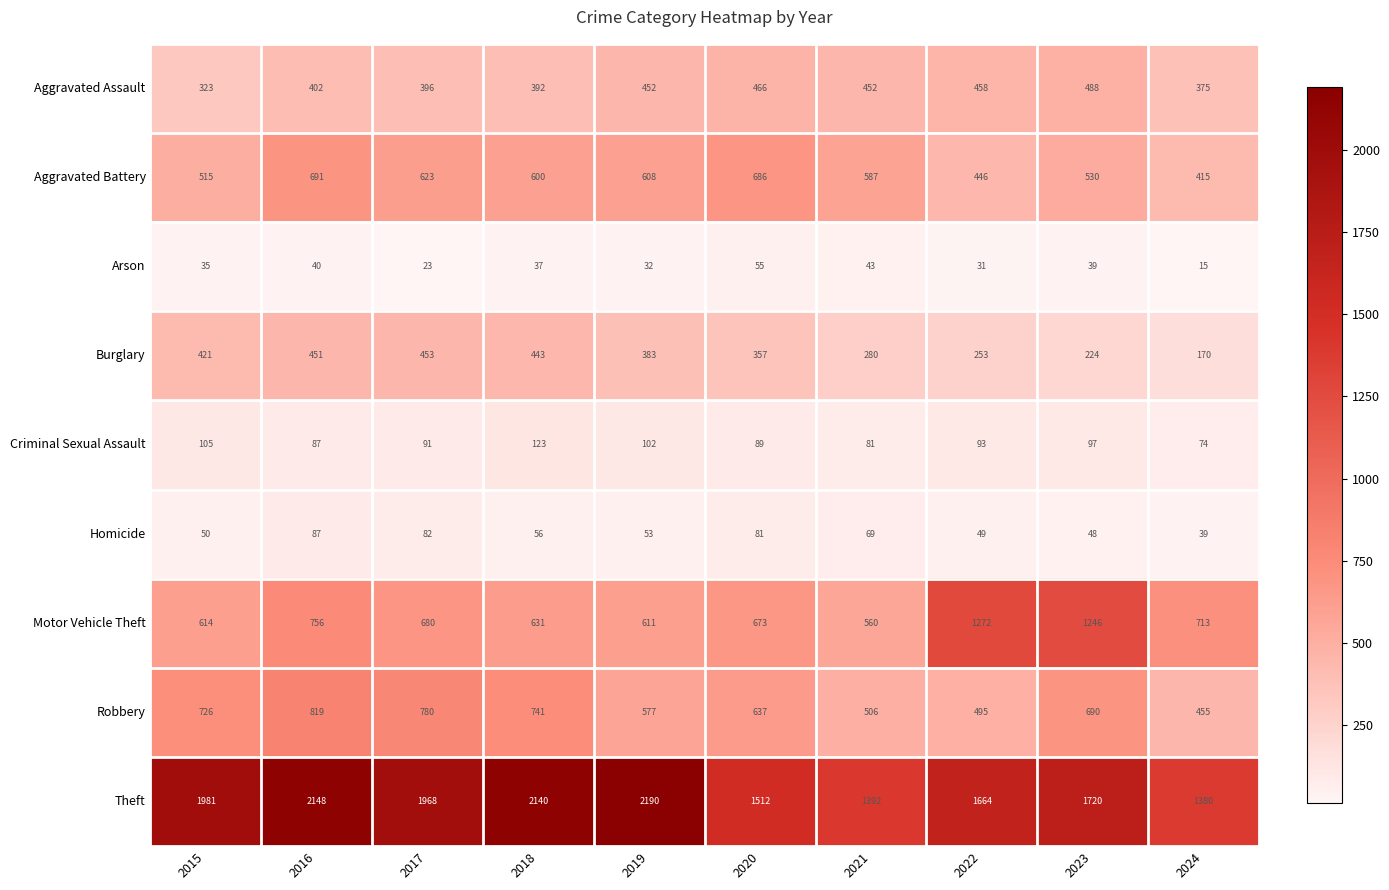

At which label is Theft closest to 1785?

2023